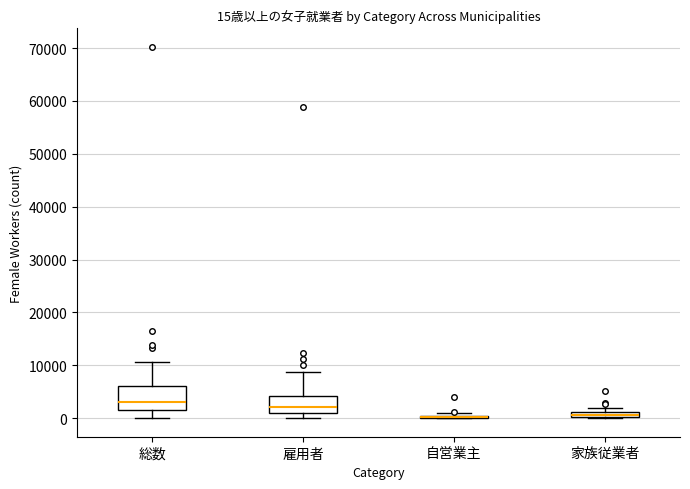

Comparing the boxes themselves (not the whiskers), which one is the tallest?

総数